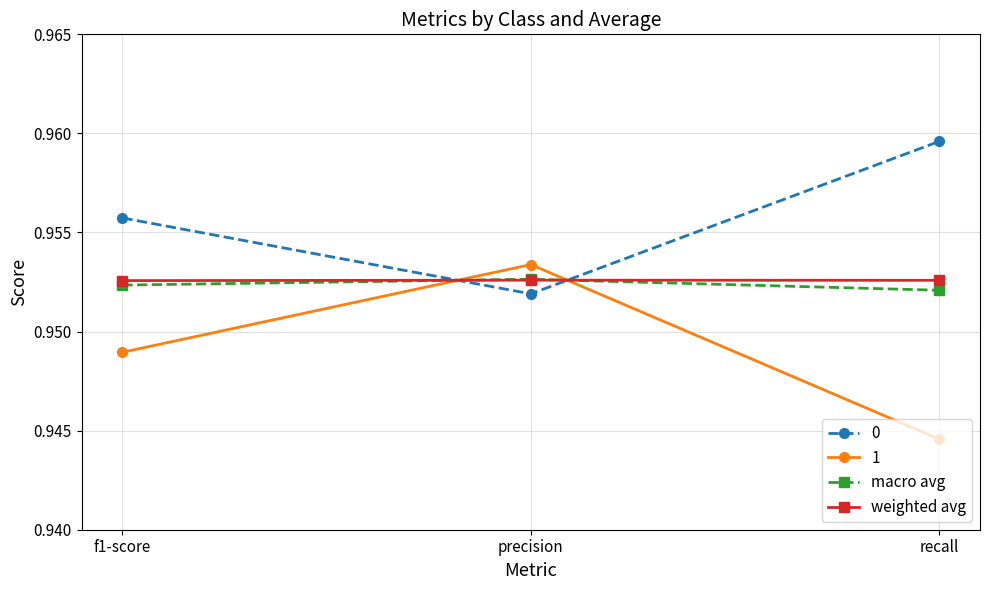

List the labels in order of macro avg value, largest first.

precision, f1-score, recall